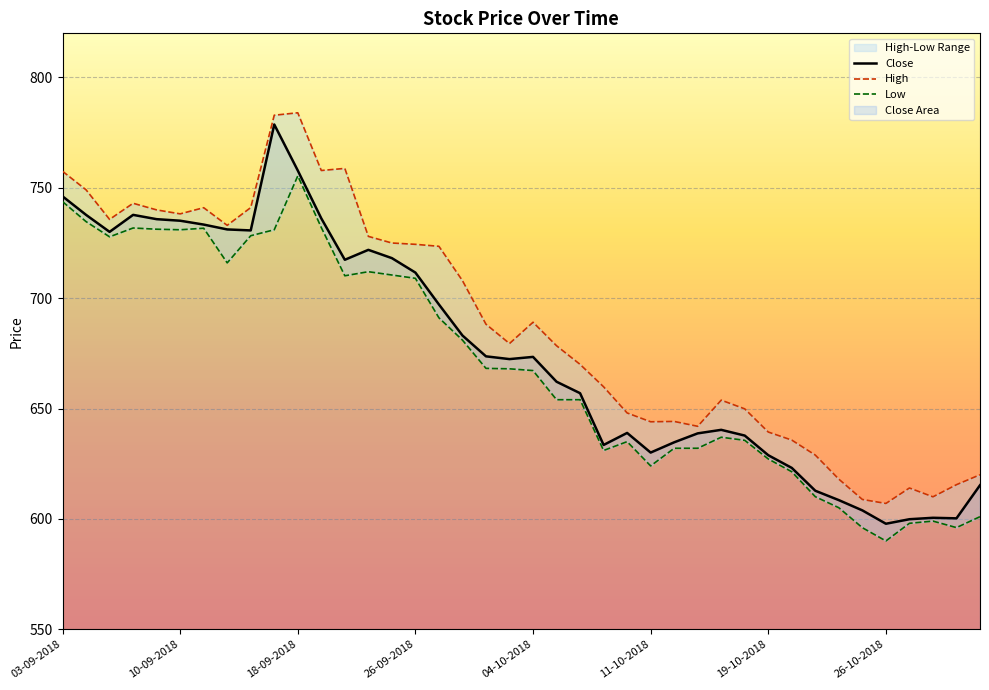

How many data points in High are less than 688?

20